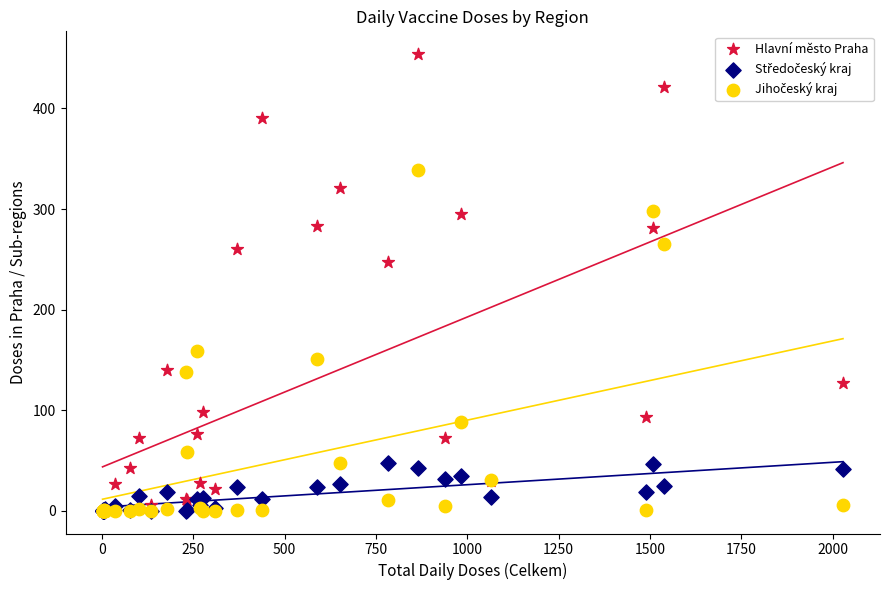

Across all series, what Y value is closest to 227?

247